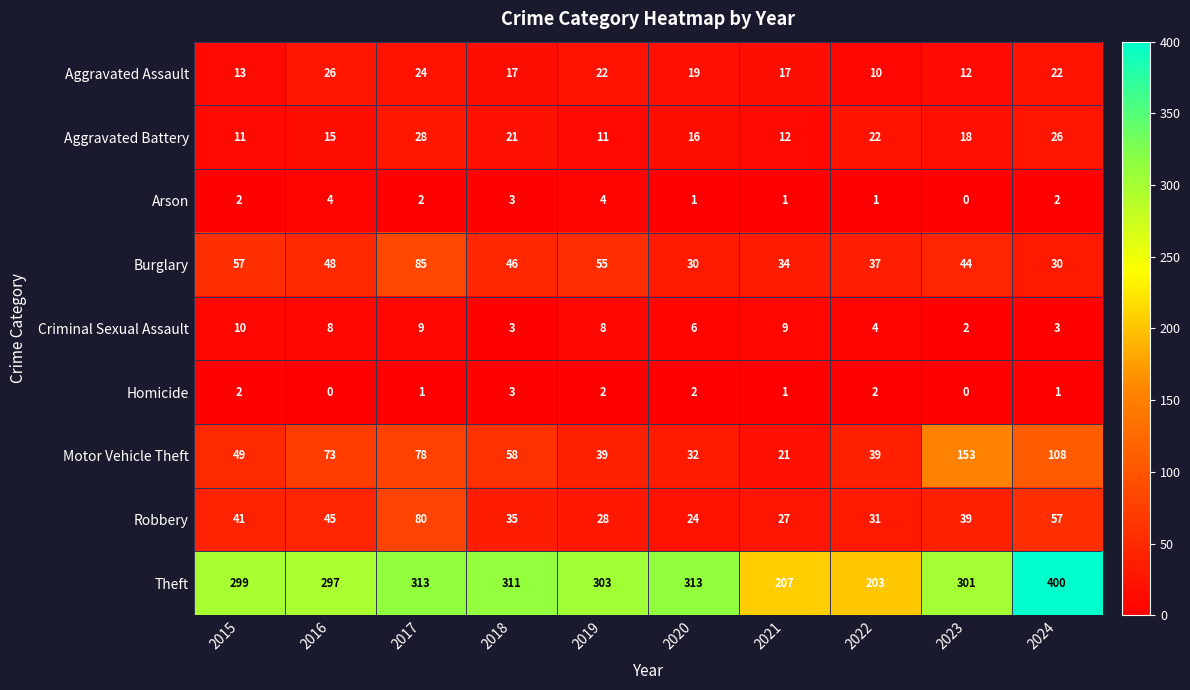

Which series changed the most between 2020 and 2022?

Theft